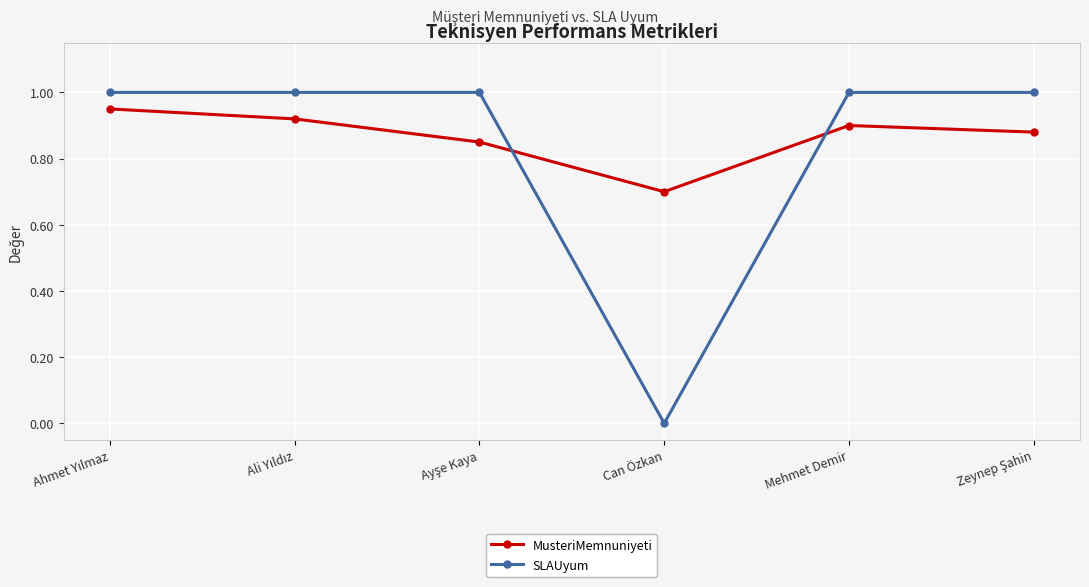

True or false: MusteriMemnuniyeti and SLAUyum intersect in this chart.

True